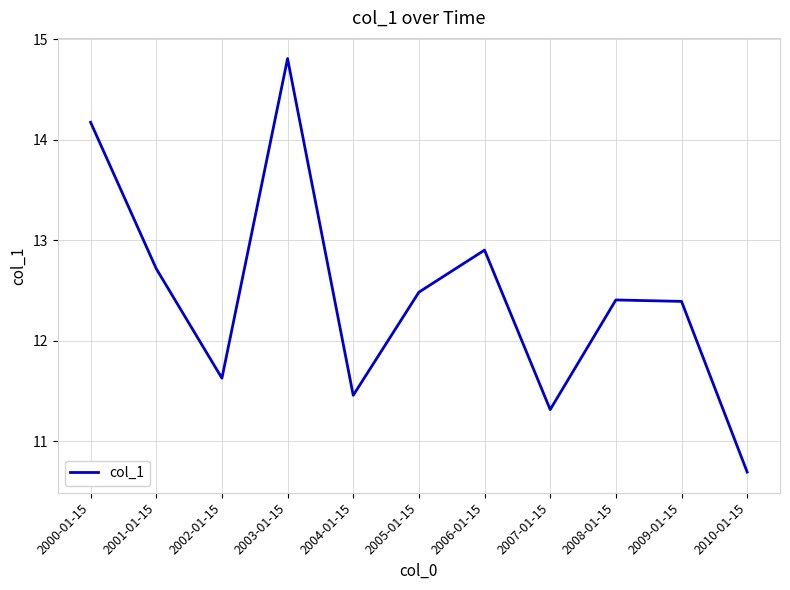

Reading left to right, transcribe all the data shown in this chart.

2000-01-15=14.2	2001-01-15=12.7	2002-01-15=11.6	2003-01-15=14.8	2004-01-15=11.5	2005-01-15=12.5	2006-01-15=12.9	2007-01-15=11.3	2008-01-15=12.4	2009-01-15=12.4	2010-01-15=10.7